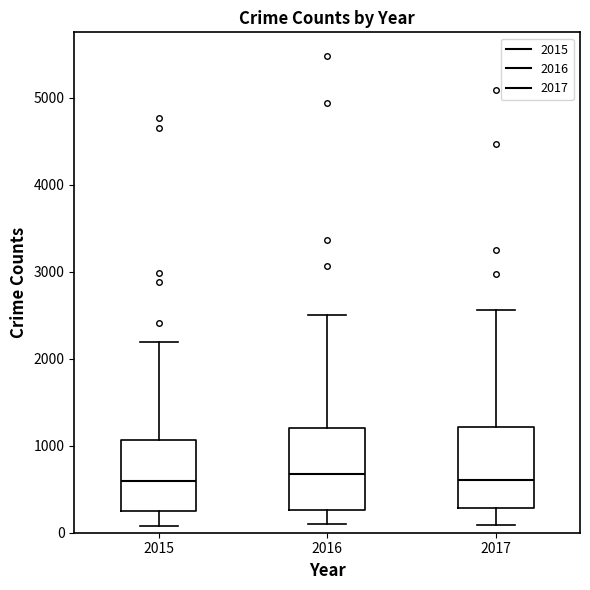

Reading left to right, transcribe this box plot: for each box, give where its median line is, the range the box spans, and where its two whiskers end, as read against the y-axis. The values are not printed on the chart, so give them approximately, as read against the axis.

2015: median 600, box 300 to 1100, whiskers 100 to 2200
2016: median 700, box 300 to 1200, whiskers 100 to 2500
2017: median 600, box 300 to 1200, whiskers 100 to 2600